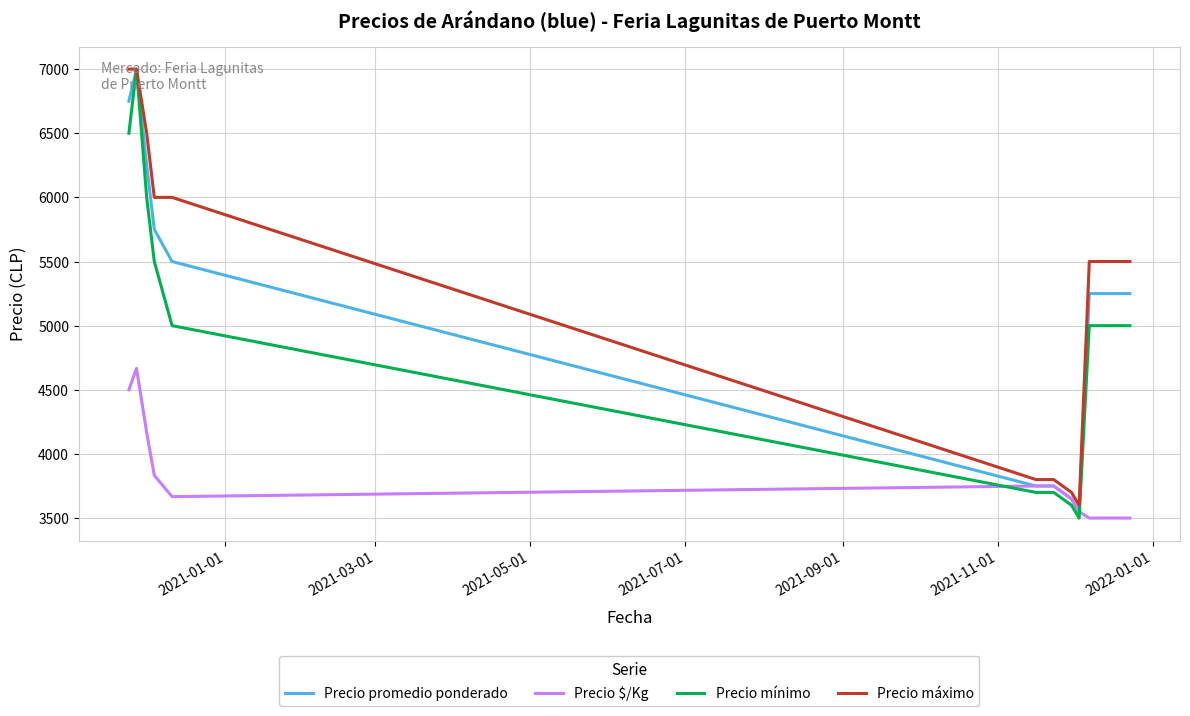

What is the minimum value shown in the chart?

3500